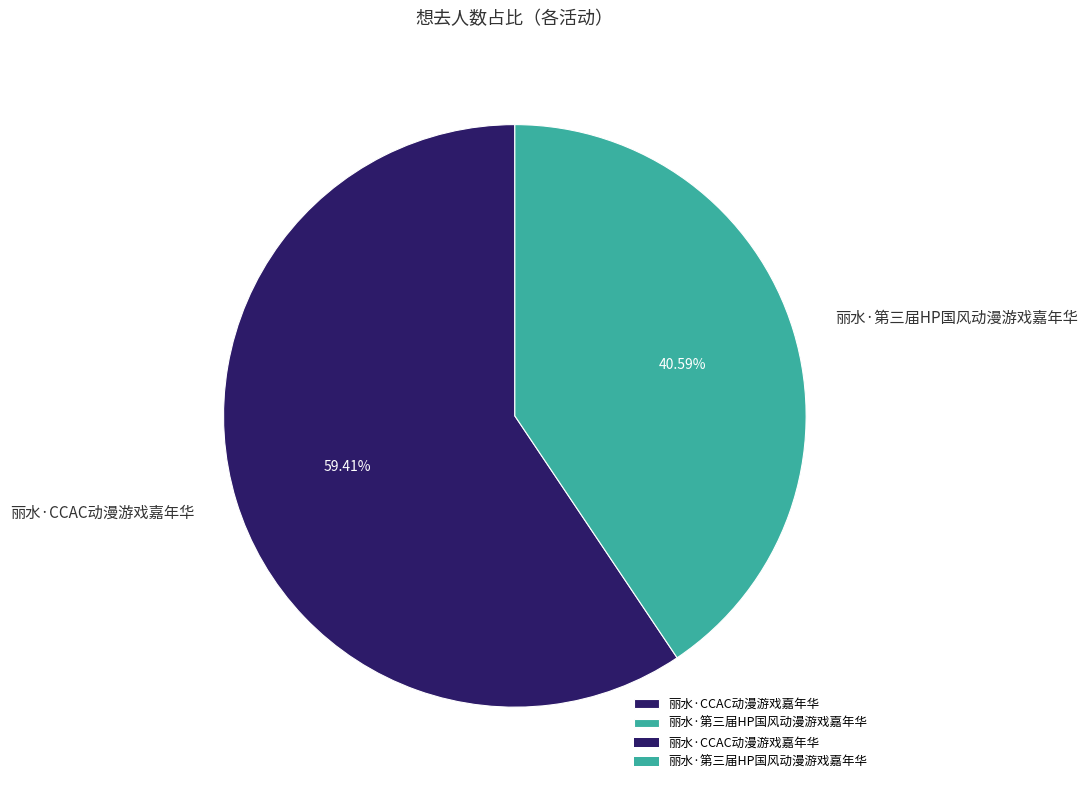

Which category has the biggest portion of the pie?

丽水·CCAC动漫游戏嘉年华